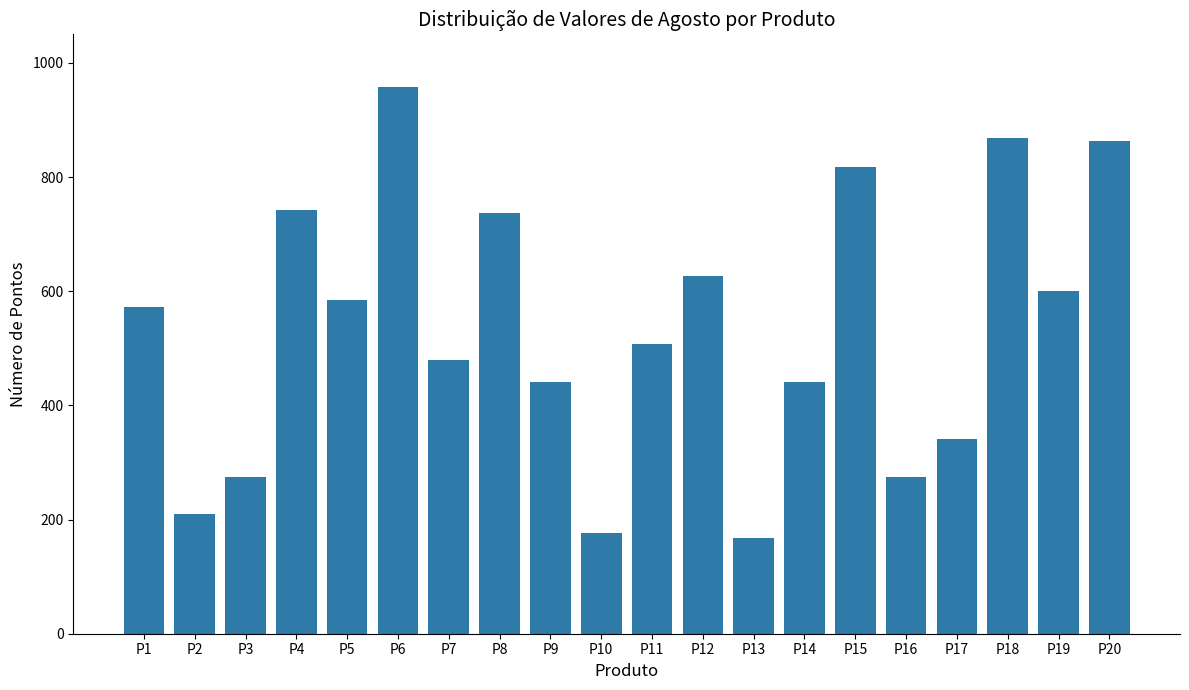

Reading right to left, transcribe all the data shown in this chart.

P20=863	P19=600	P18=869	P17=341	P16=275	P15=818	P14=441	P13=167	P12=626	P11=507	P10=177	P9=441	P8=737	P7=479	P6=957	P5=584	P4=743	P3=275	P2=210	P1=572